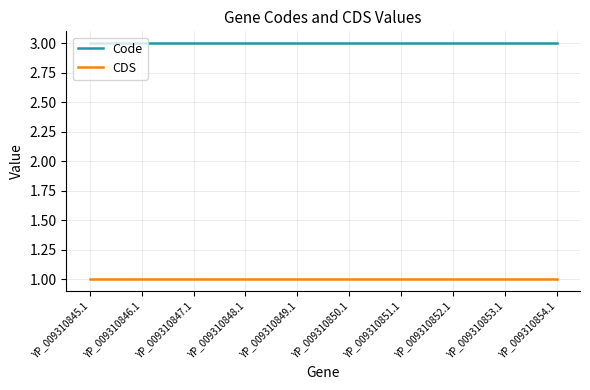

What position from the left is YP_009310845.1?

1